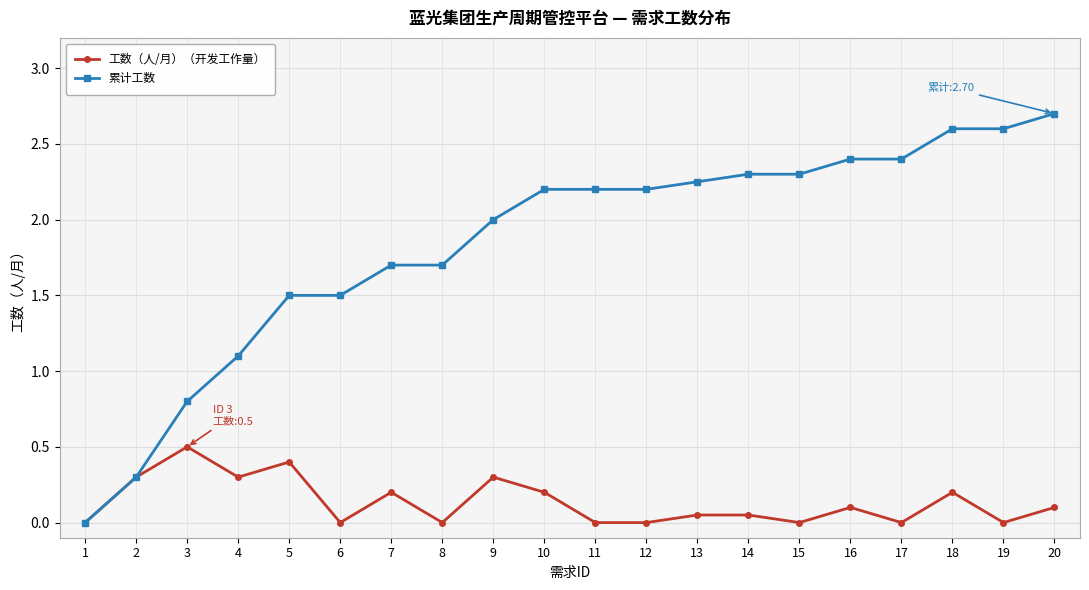

At which category does 工数（人/月）（开发工作量） reach its first local peak?

3